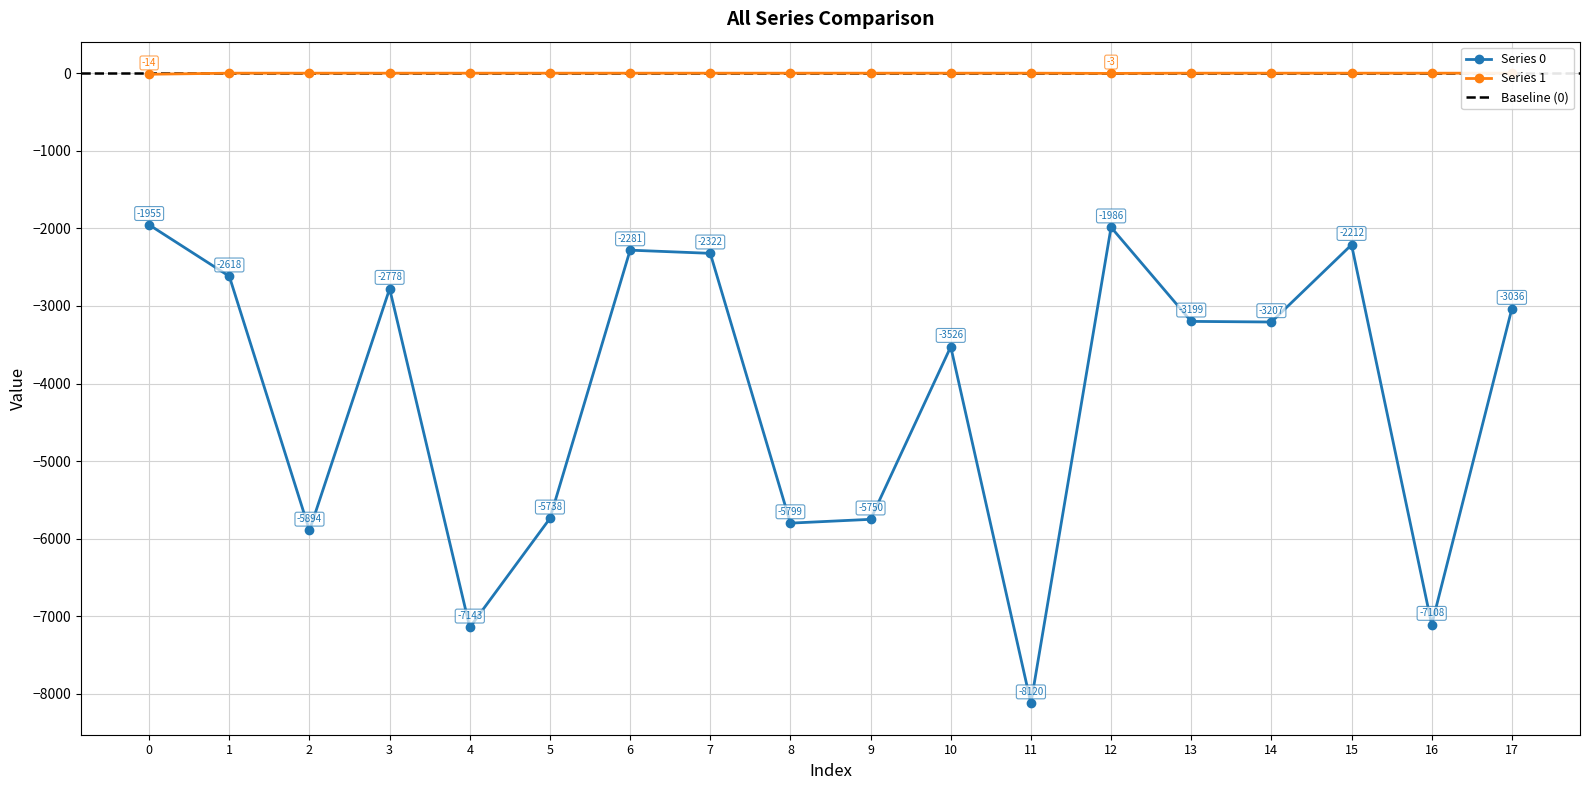

What is the highest value of the Series 0 series?

-1955